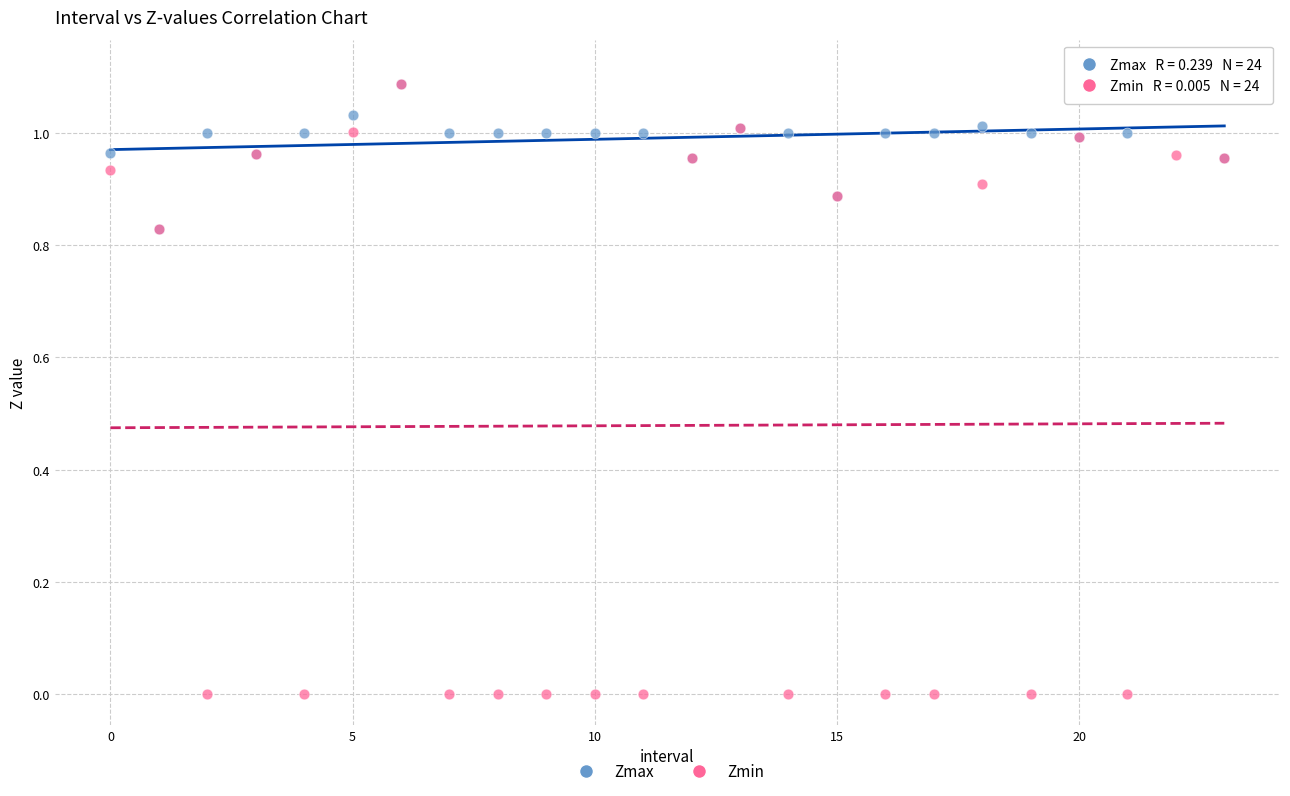

Which series reaches the maximum Y coordinate?

Zmax